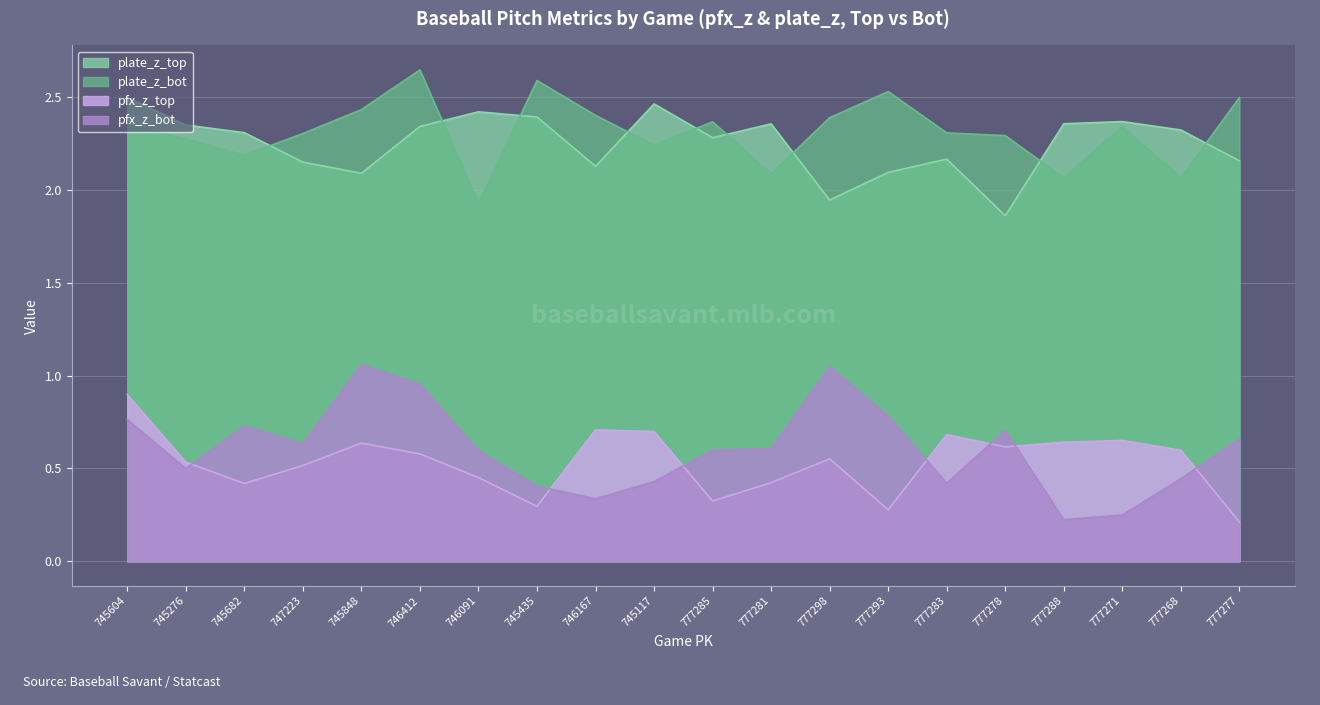

Rank the categories by pfx_z_top value from lowest to highest.

777277, 777293, 745435, 777285, 745682, 777281, 746091, 747223, 745276, 777298, 746412, 777268, 777278, 745848, 777288, 777271, 777283, 745117, 746167, 745604